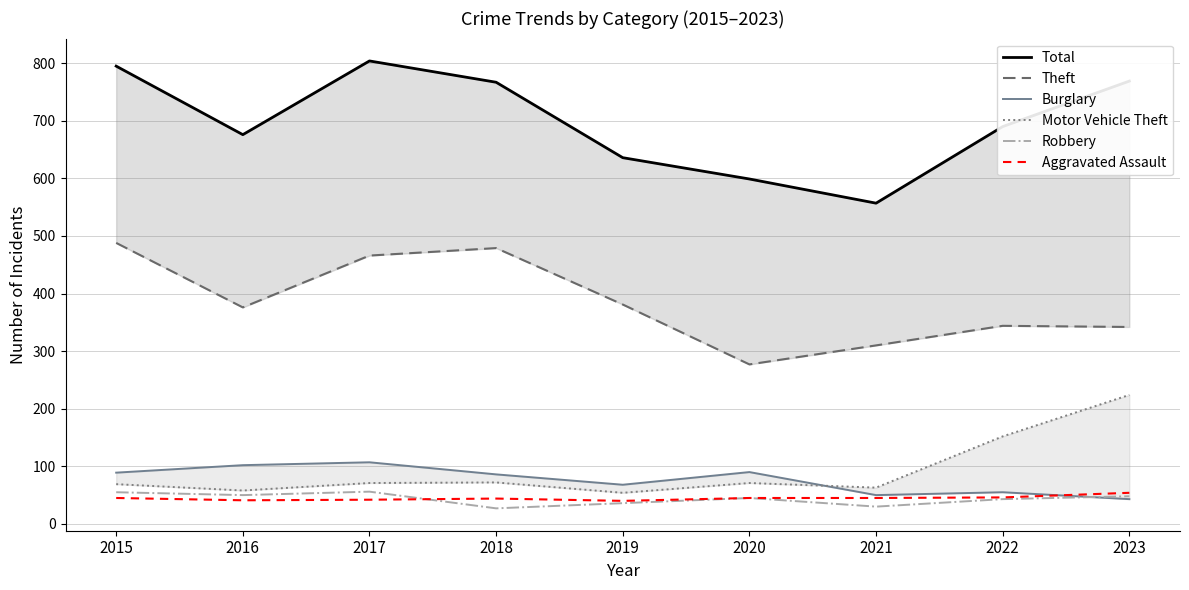

At which label does Burglary first exceed 86?

2015